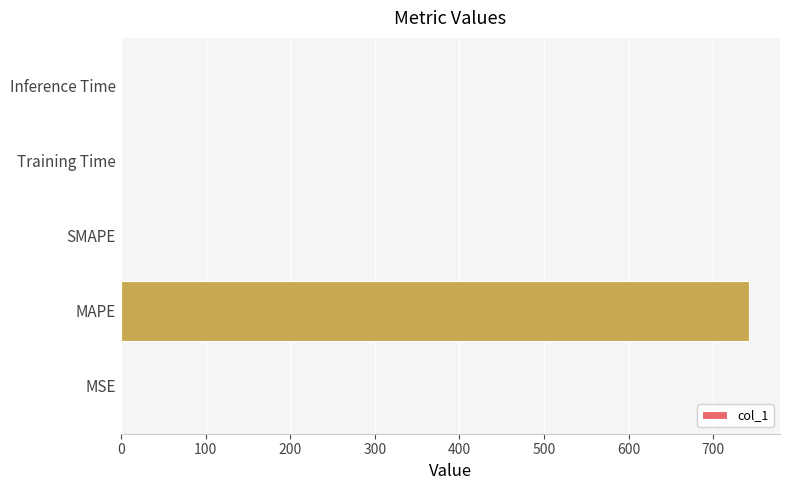

Is it true that the value at MAPE is 741.6?

True